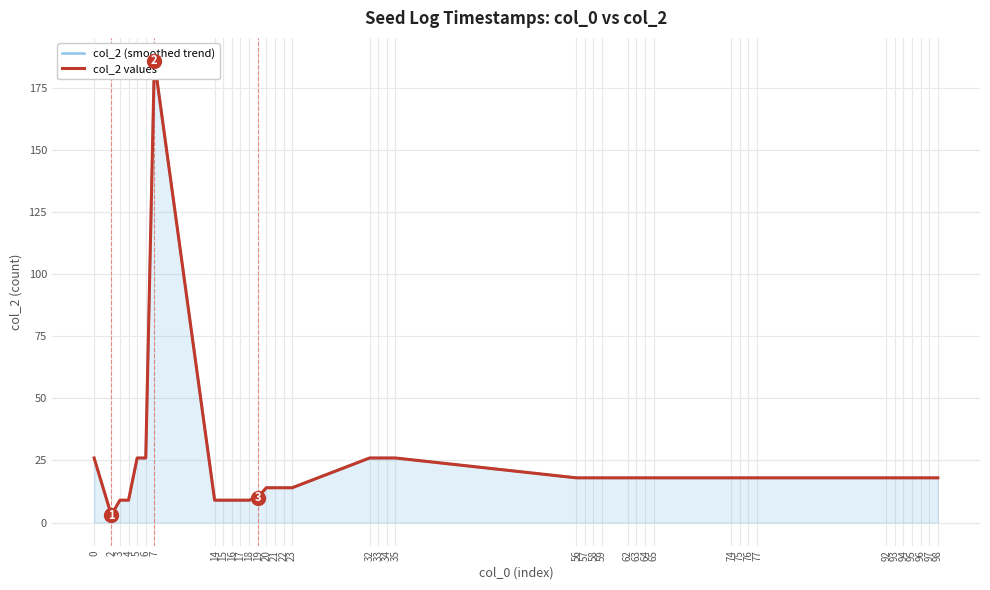

Which series changed the most between 0 and 15?

col_2 (smoothed trend)